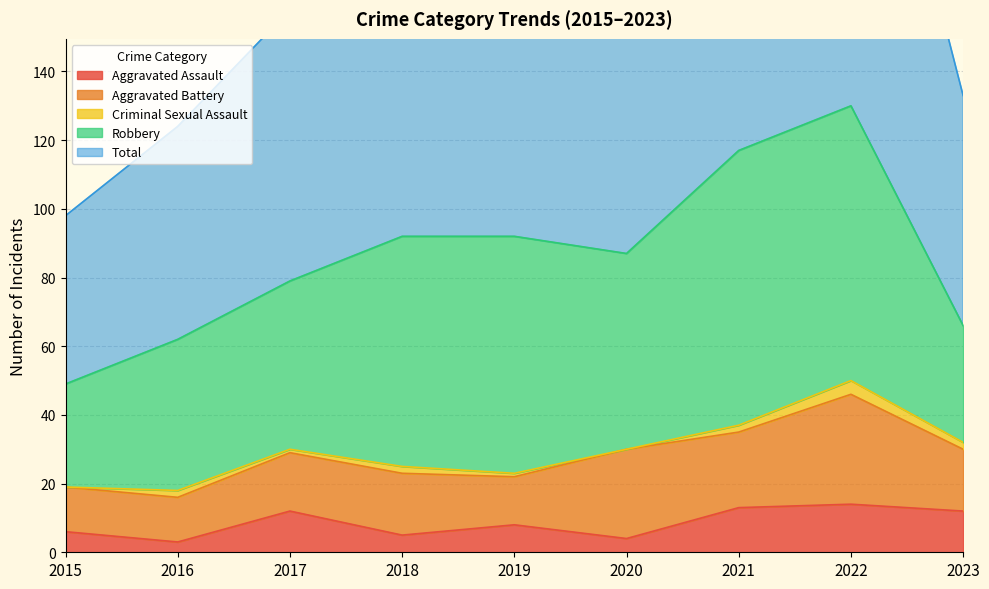

How many lines are shown in the chart?

5